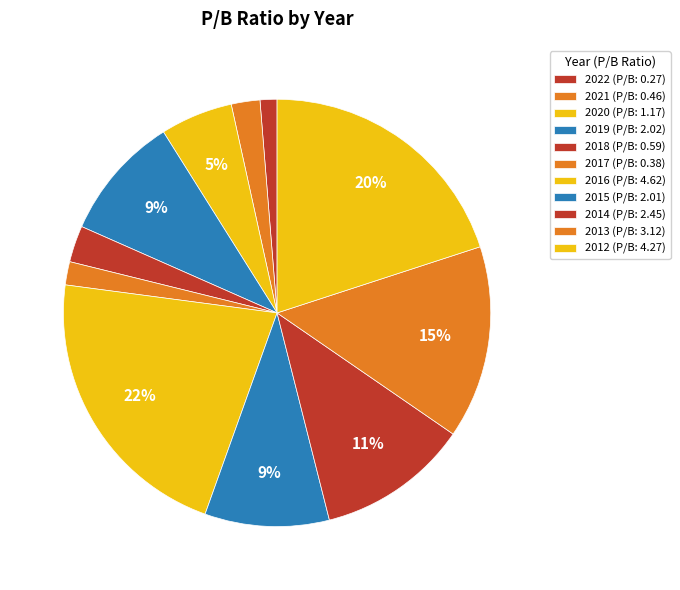

Is the sum of 2020 and 2014 greater than half?

No